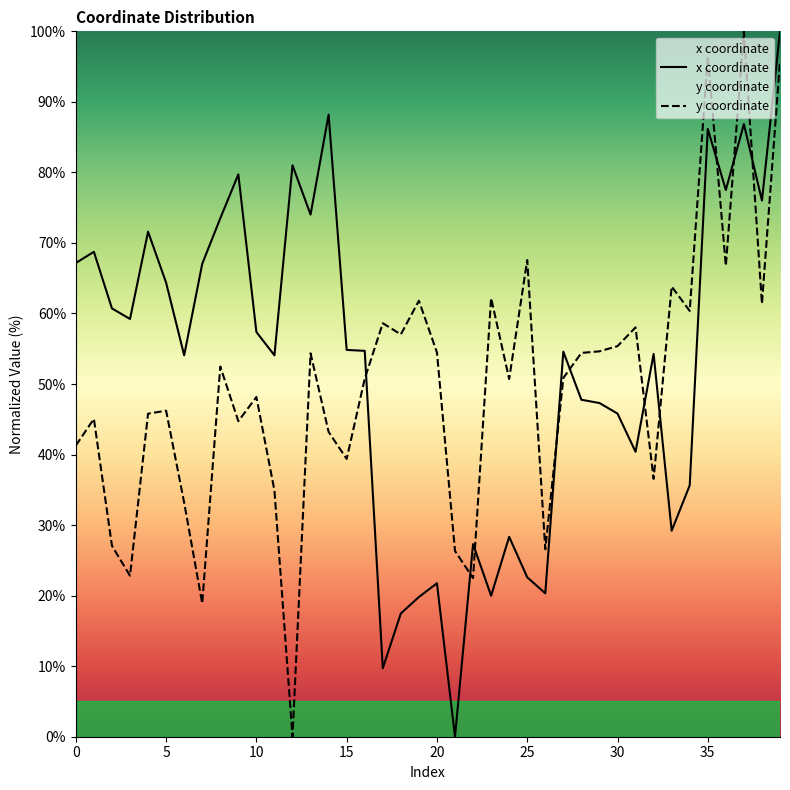

What is the highest value of the y coordinate series?

100.0